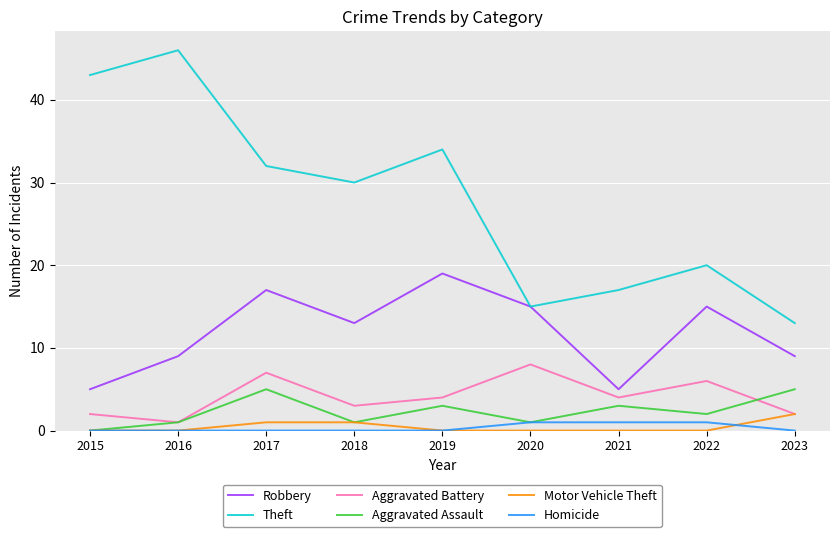

True or false: Aggravated Battery has more than 0 points higher than both neighbors.

True